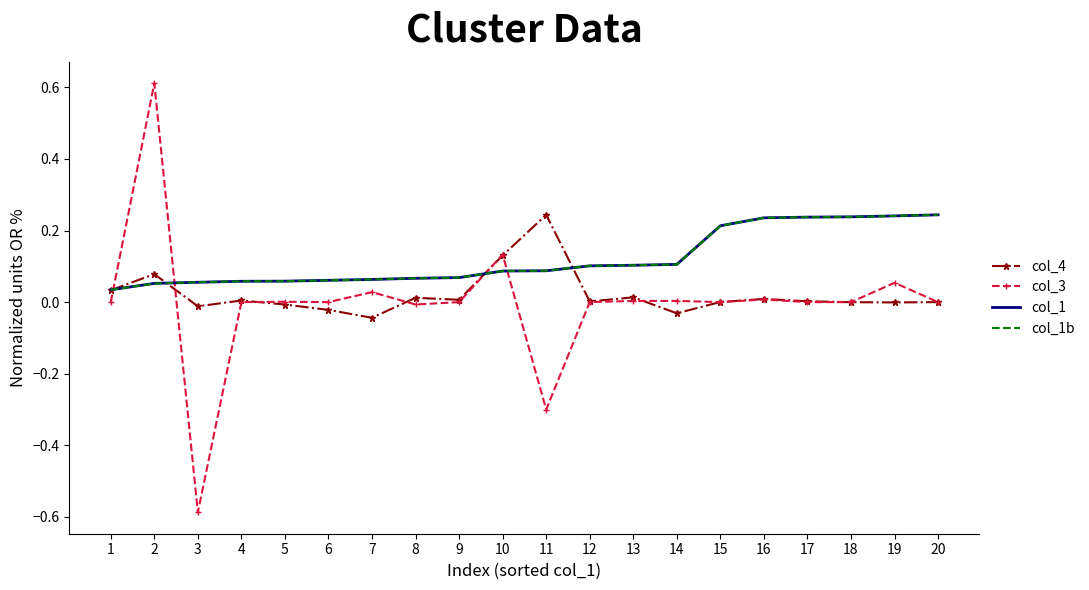

Which series has the widest spread of values?

col_3